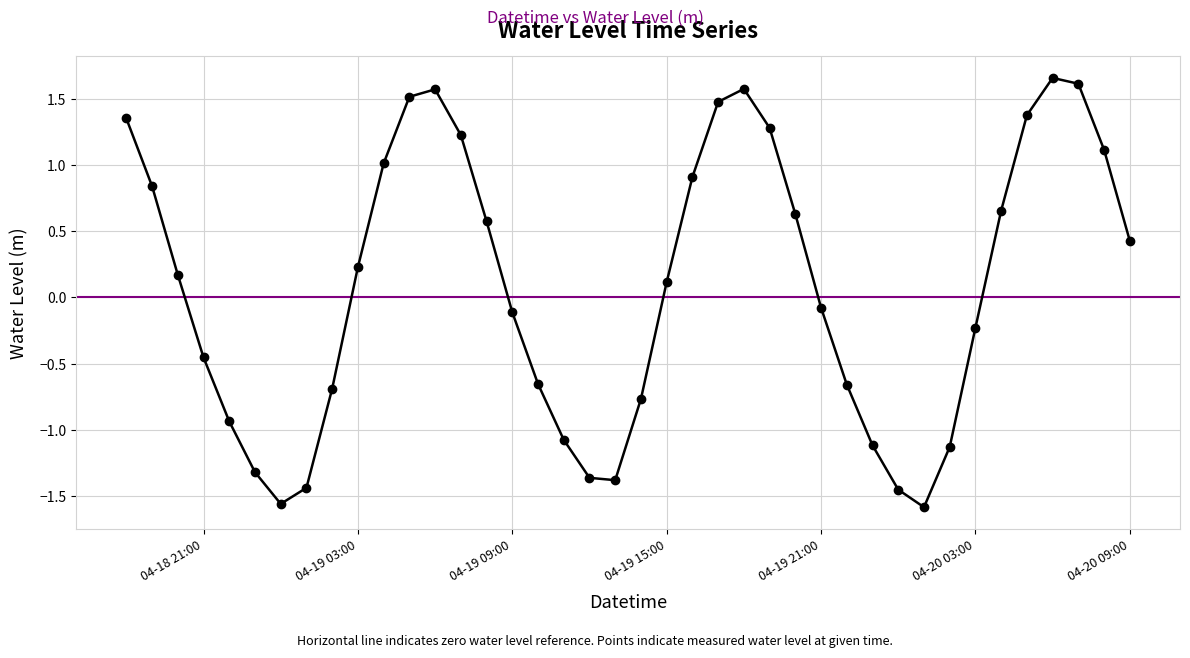

Does the chart have visible grid lines?

Yes